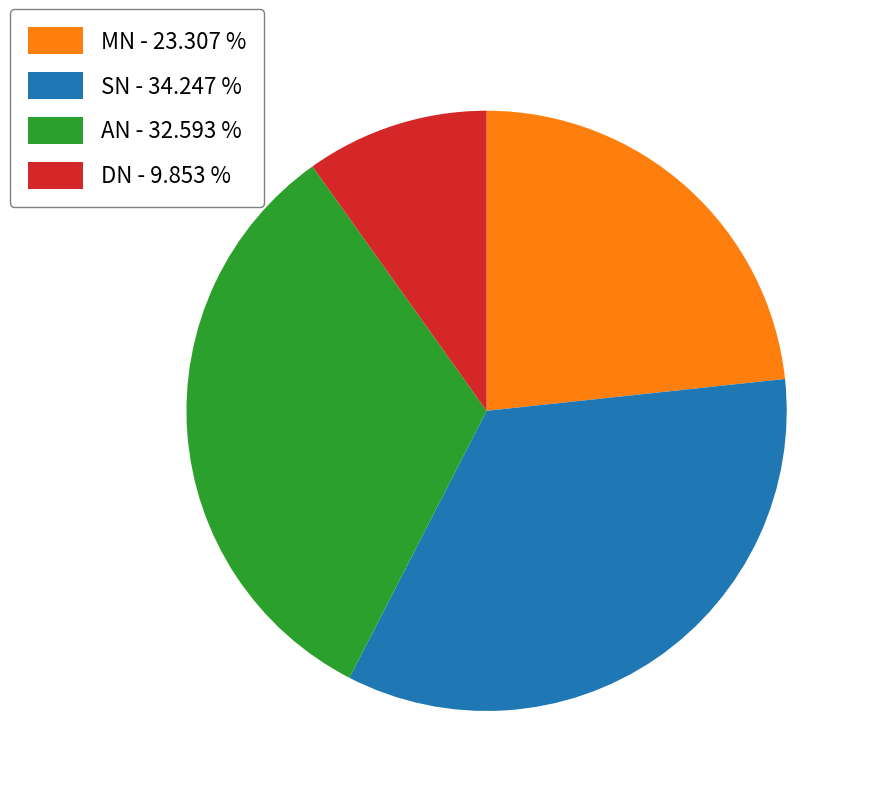

Count the number of slices in the pie.

4